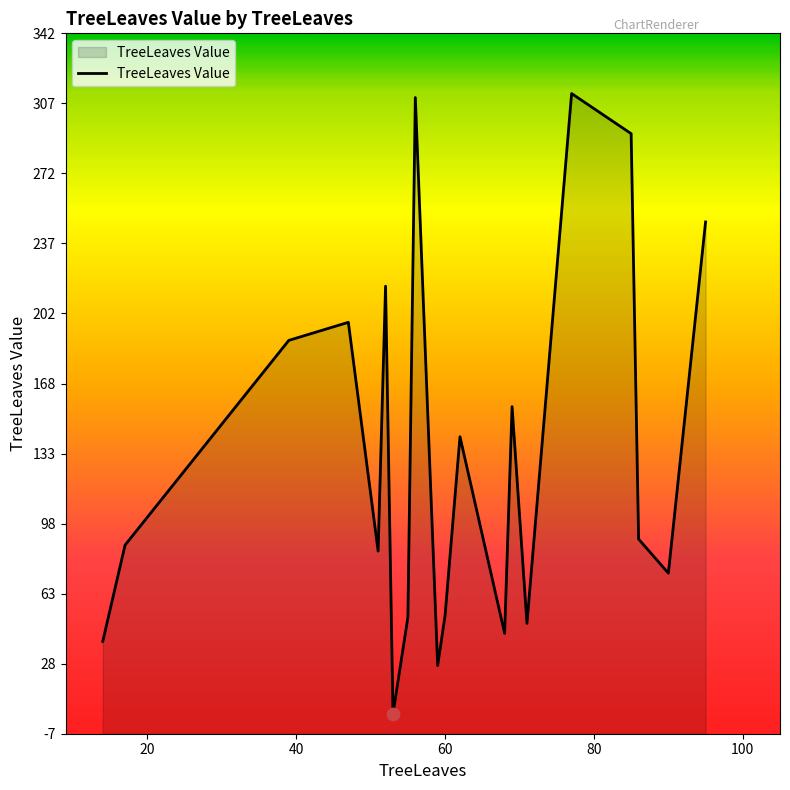

What is the change in value from 39 to 95?

+59